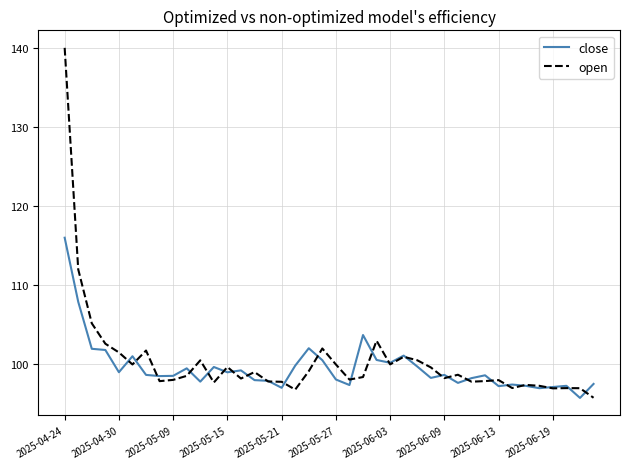

List the series in order of their peak value, lowest first.

close, open